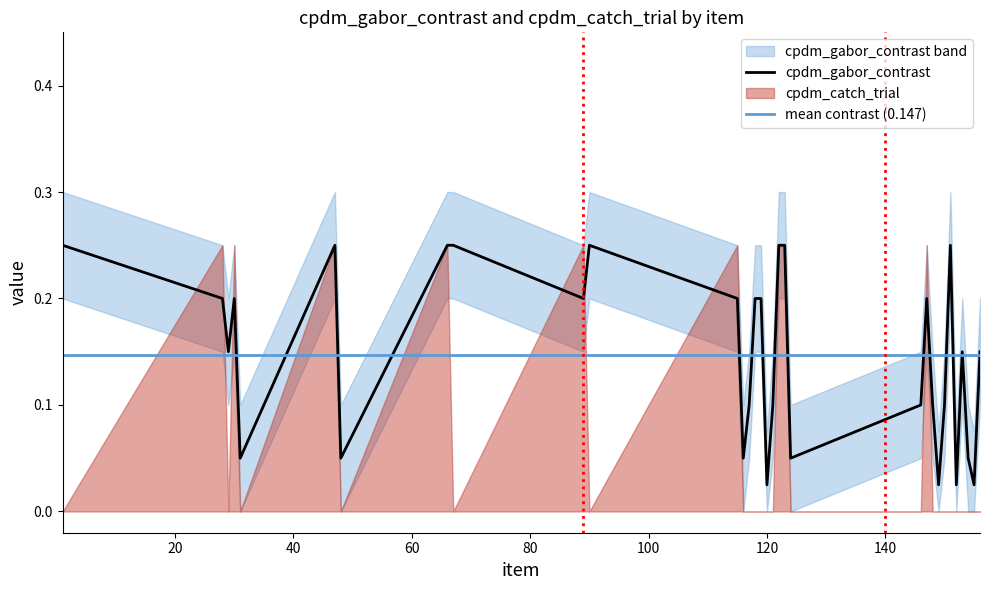

Is it true that the value at 116 is 0.0?

False